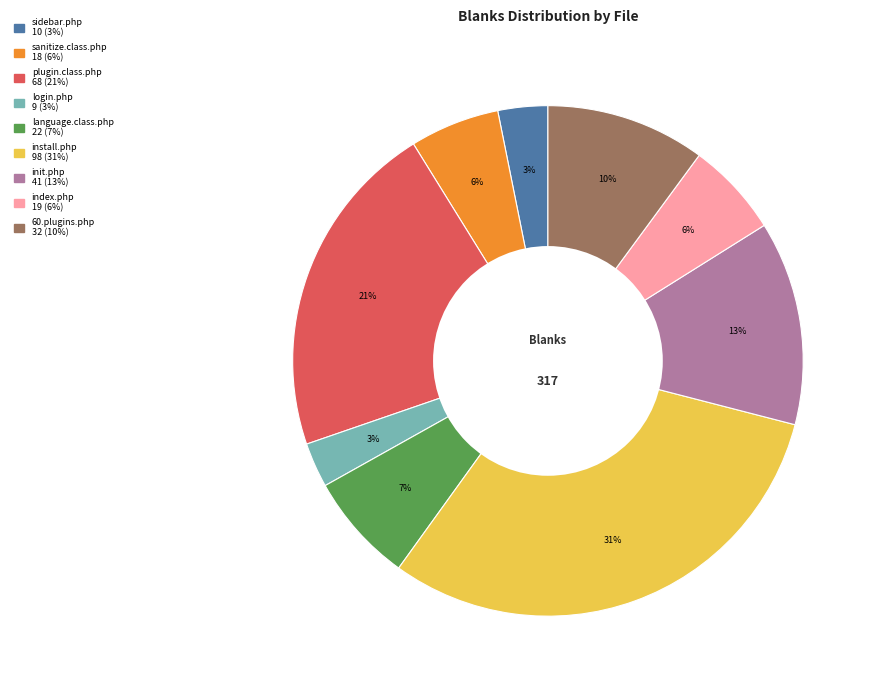

Is there any slice that represents more than half of the pie?

No